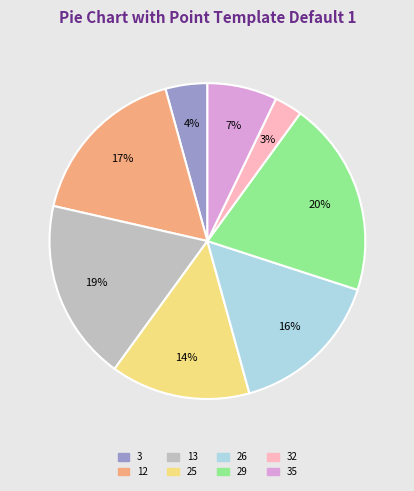

To the nearest percent, what is the difference between the largest and smallest slice percentages?

17%